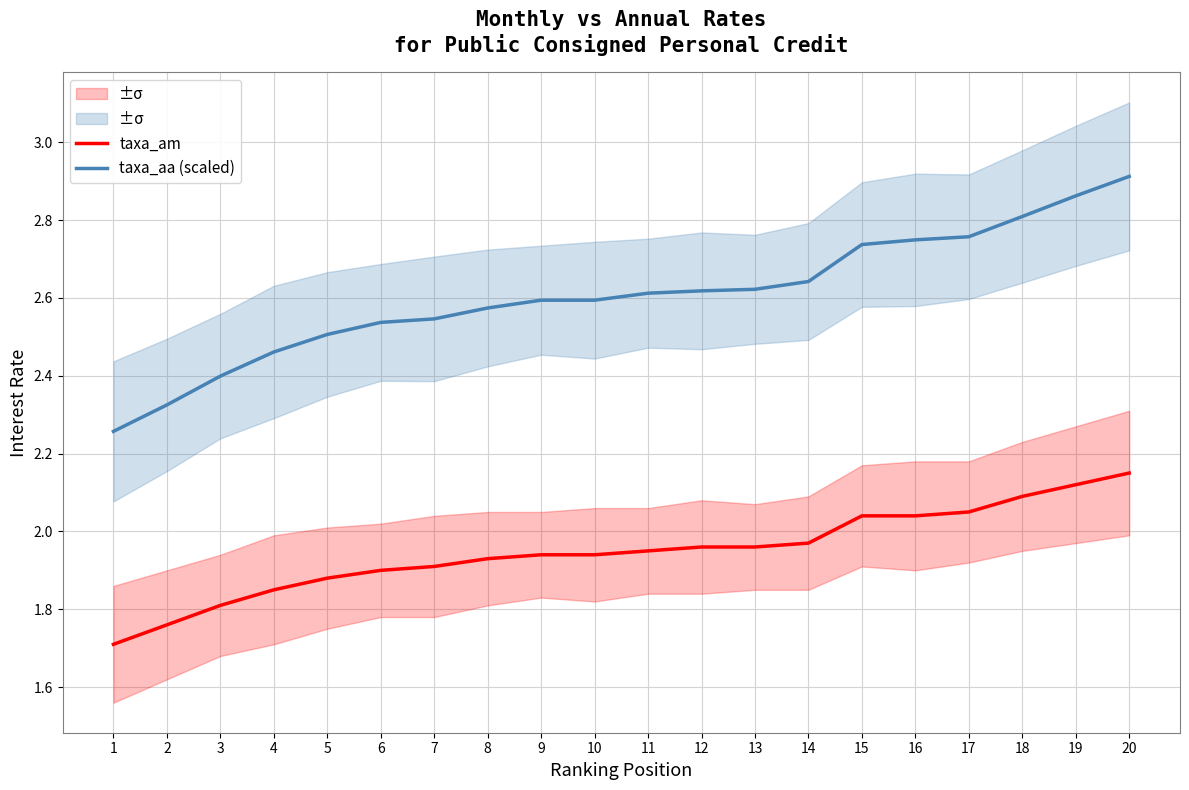

Does the chart display data point markers on the line(s)?

No